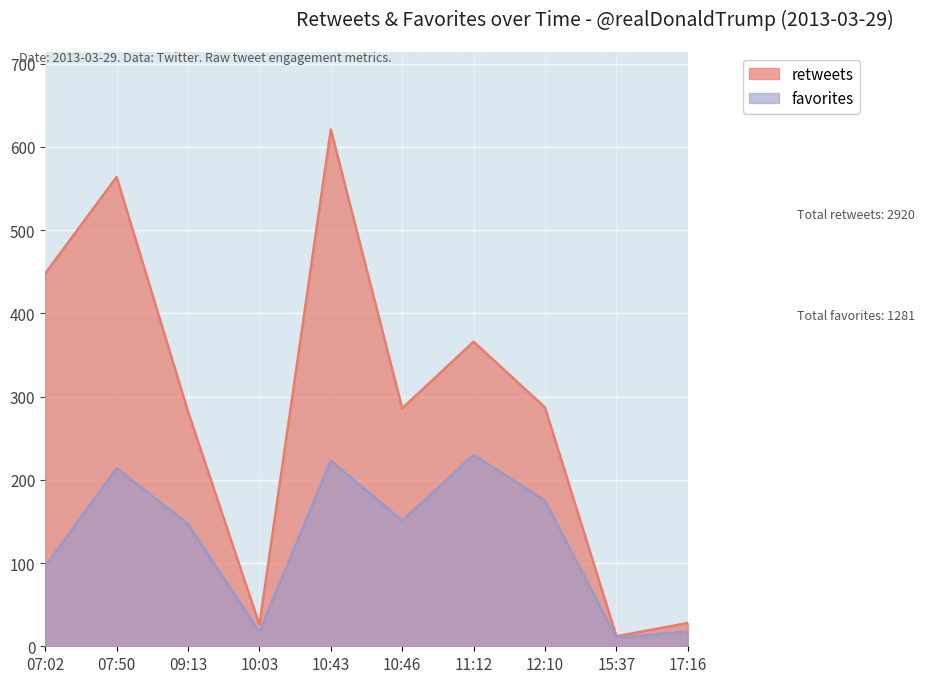

At how many categories does at least one series exceed 61?

7